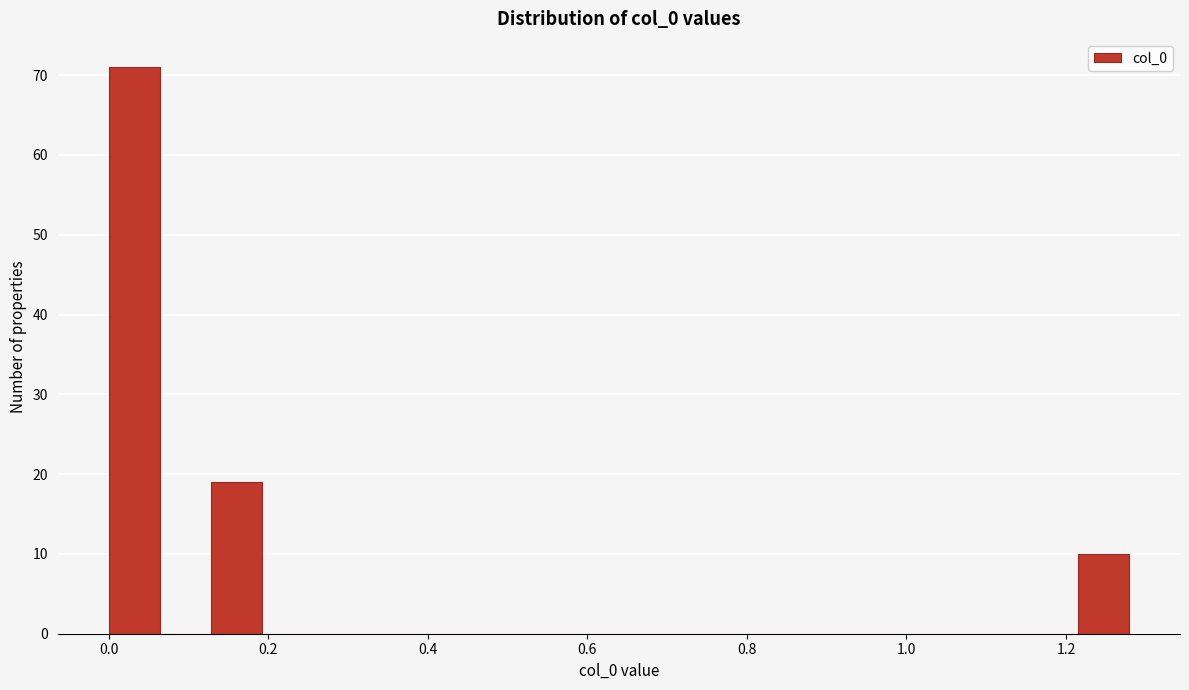

Read against the x-axis, roughly where is the centre of the tallest bar?

0.04